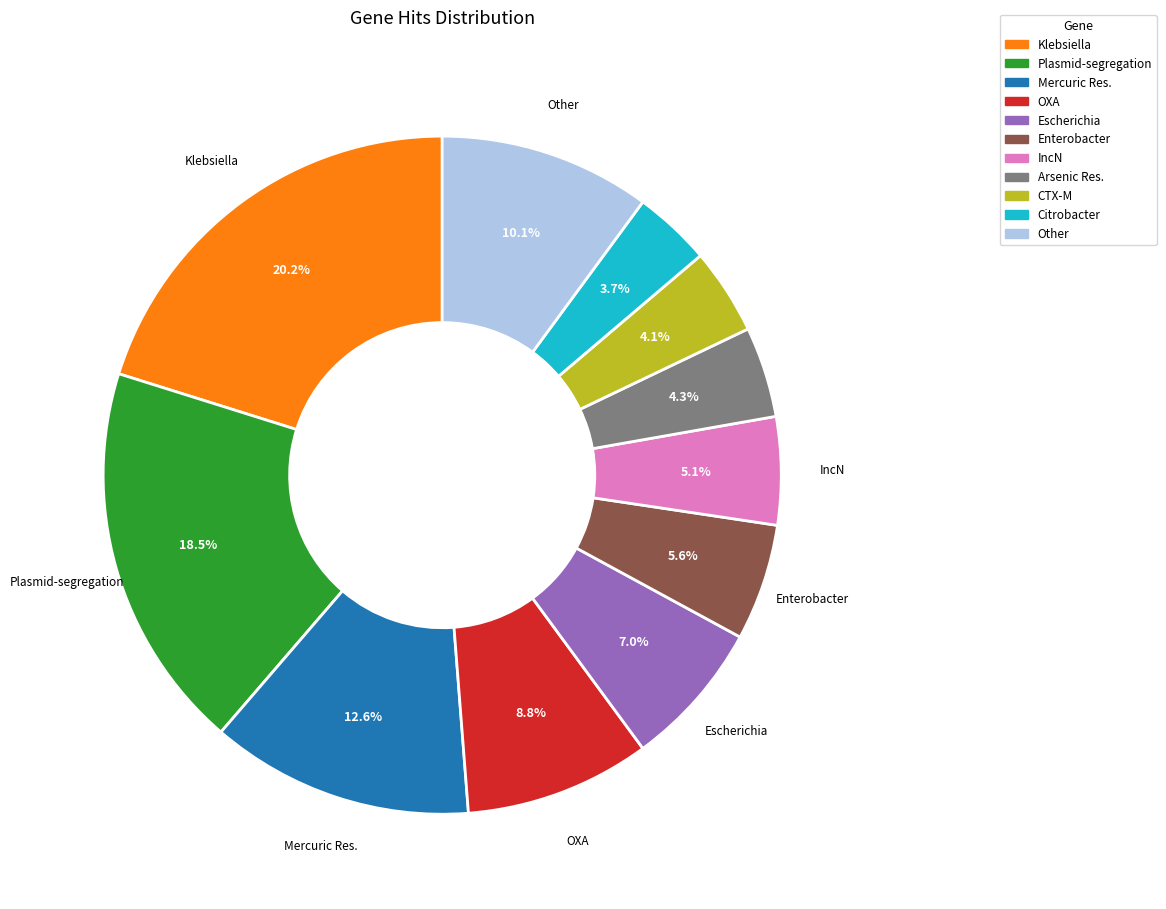

Is there a majority slice in this chart?

No